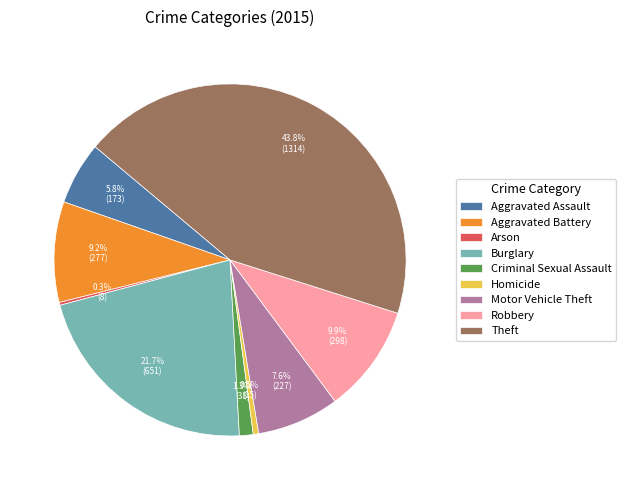

Does Aggravated Assault account for over 50% of the chart?

No